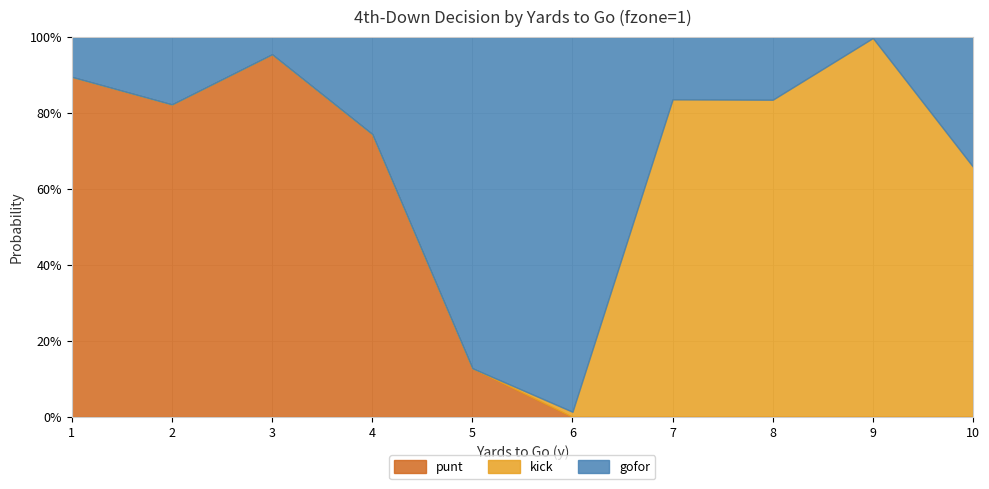

Reading left to right, what are all the values shown in this chart?

gofor: 1=0.1	2=0.2	3=0.0	4=0.3	5=0.9	6=1.0	7=0.2	8=0.2	9=0.0	10=0.3
punt: 1=0.9	2=0.8	3=1.0	4=0.7	5=0.1	6=0.0	7=0.0	8=0.0	9=0.0	10=0.0
kick: 1=0.0	2=0.0	3=0.0	4=0.0	5=0.0	6=0.0	7=0.8	8=0.8	9=1.0	10=0.7